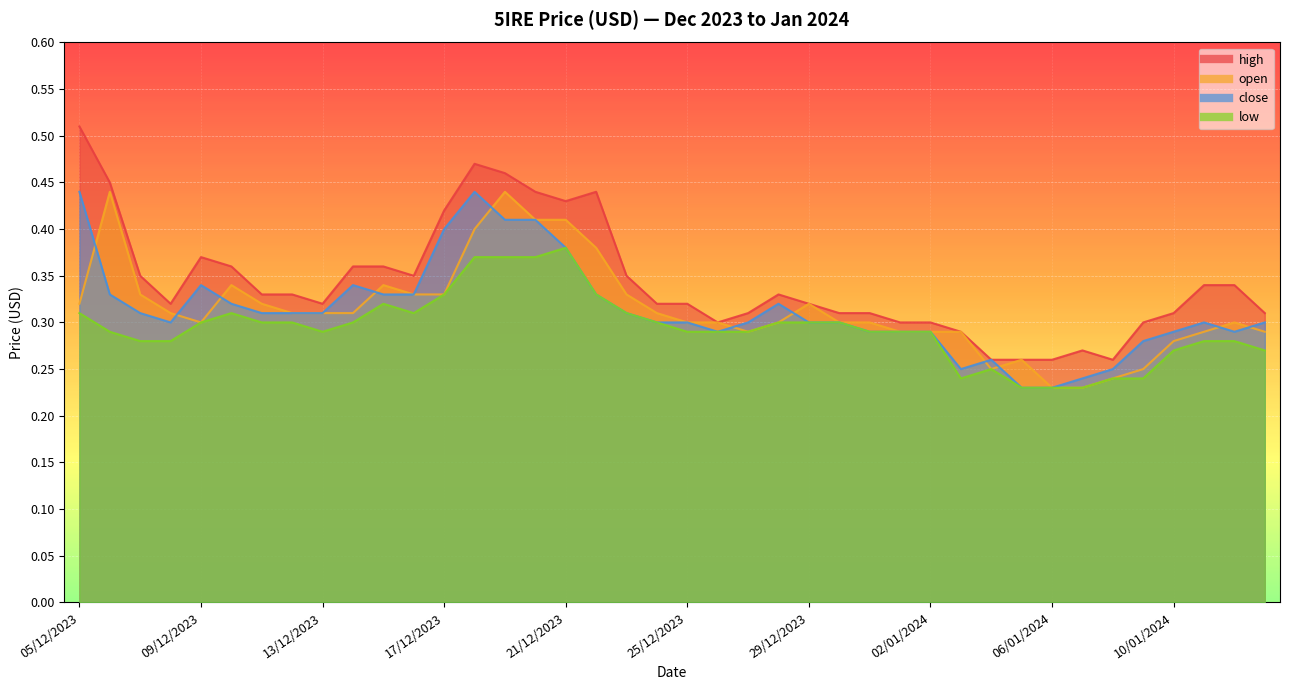

At which category is the sum across all series the highest?

18/12/2023